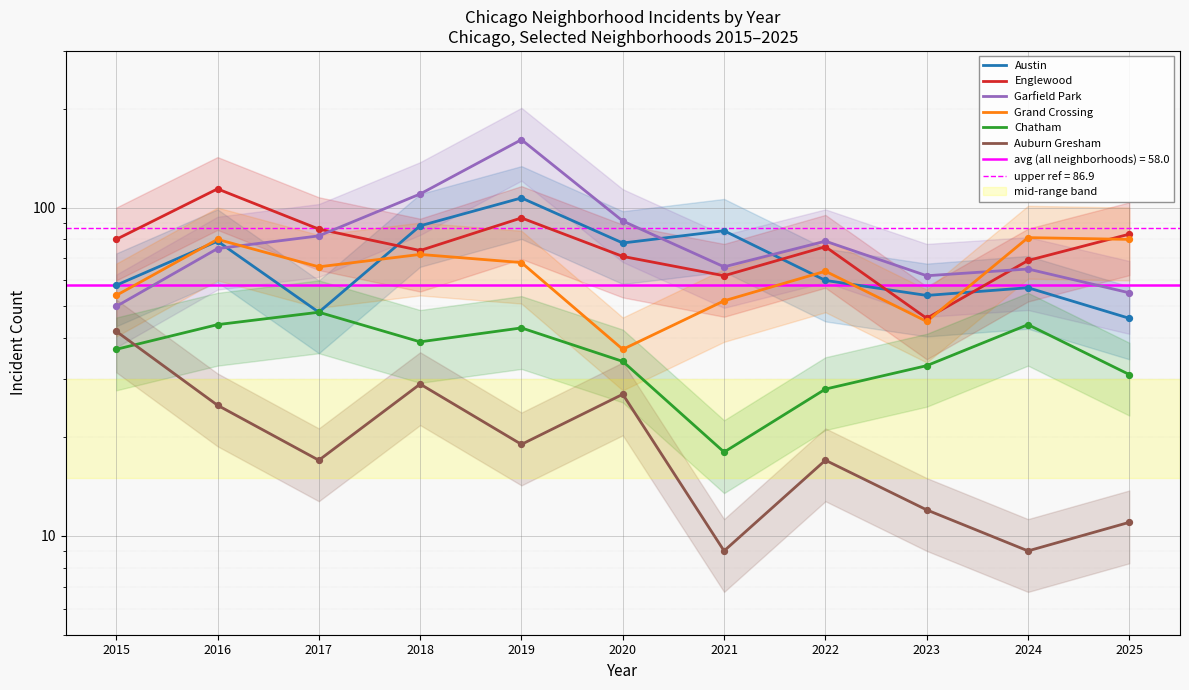

Which series has the largest total across all categories?

Garfield Park